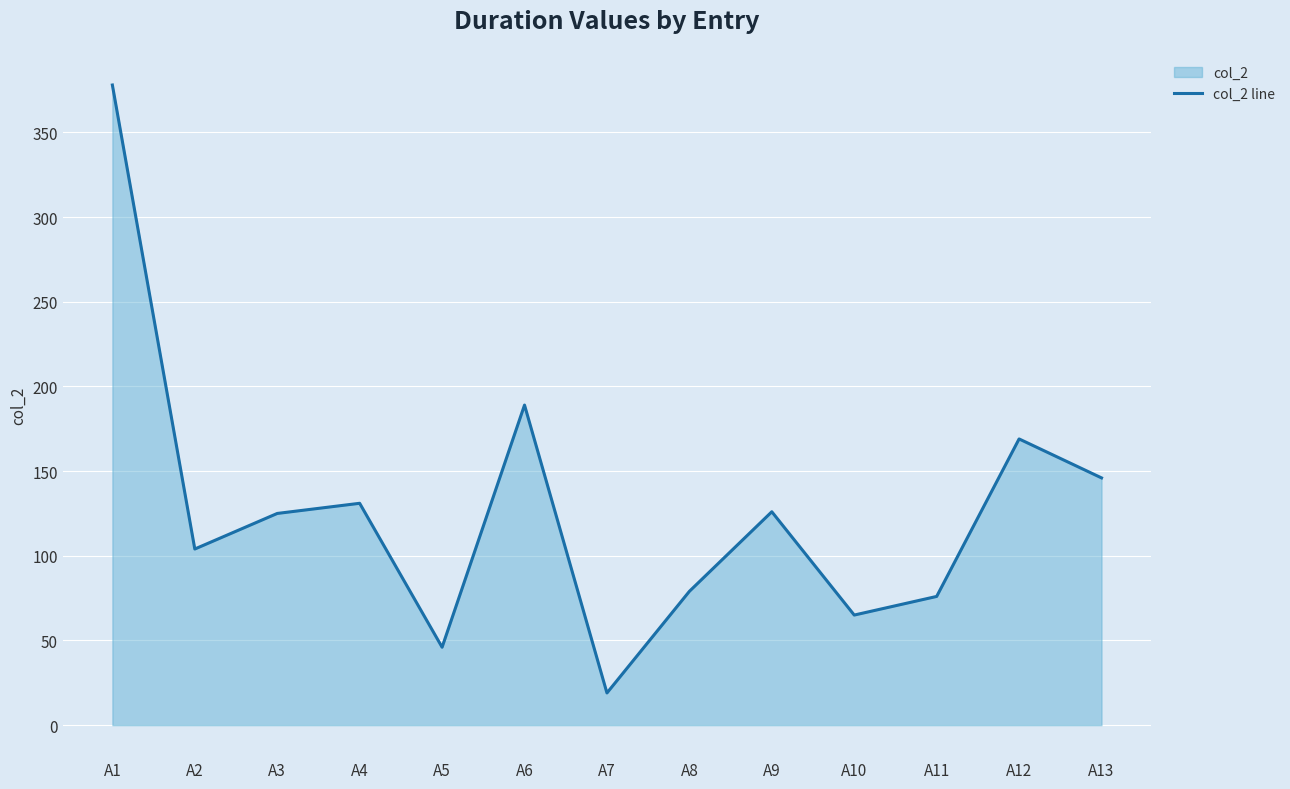

What is the average value?

127